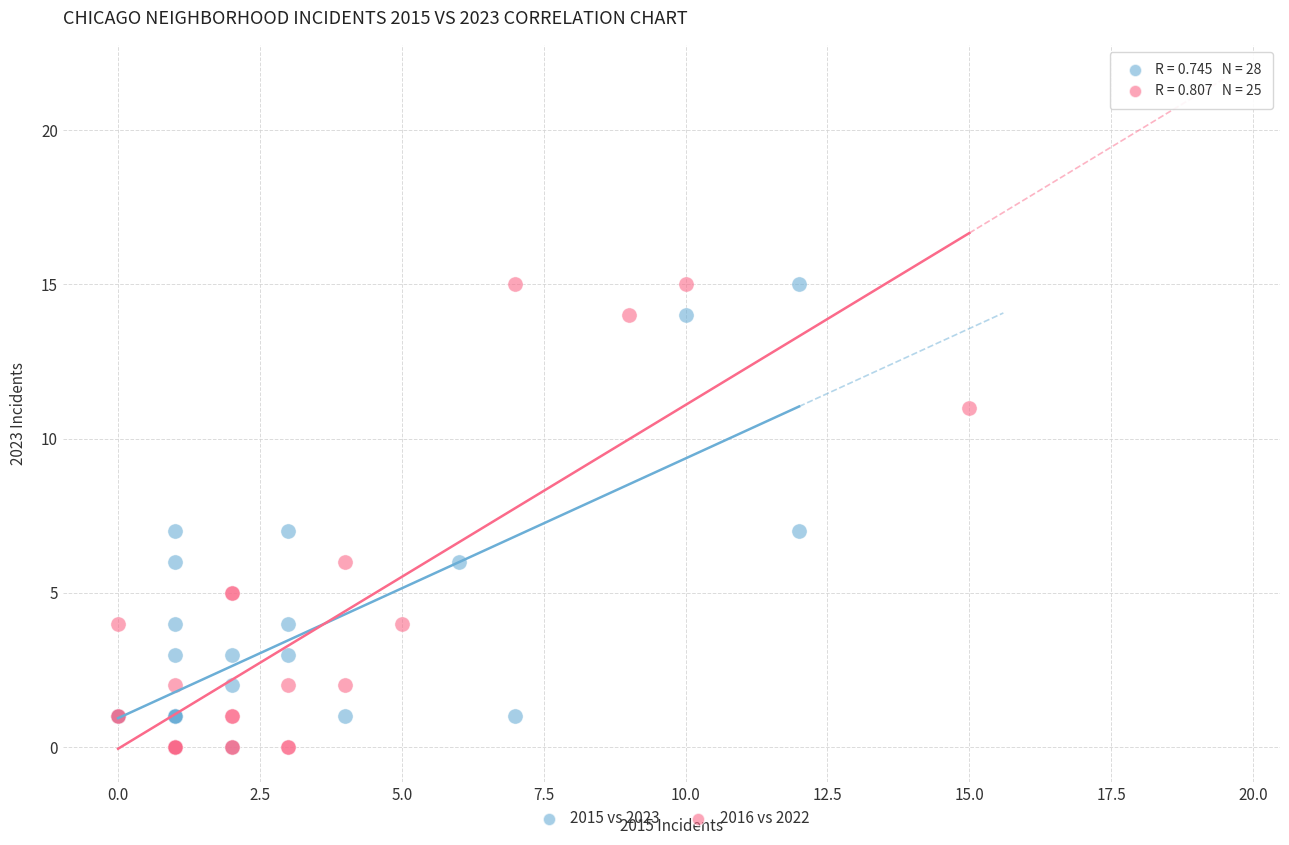

What are all the series names shown in the legend?

2015 vs 2023, 2016 vs 2022